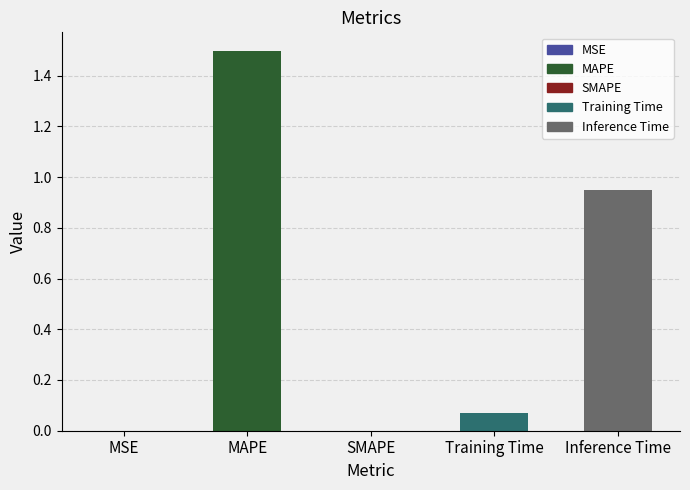

What is the maximum value shown in the chart?

1.5